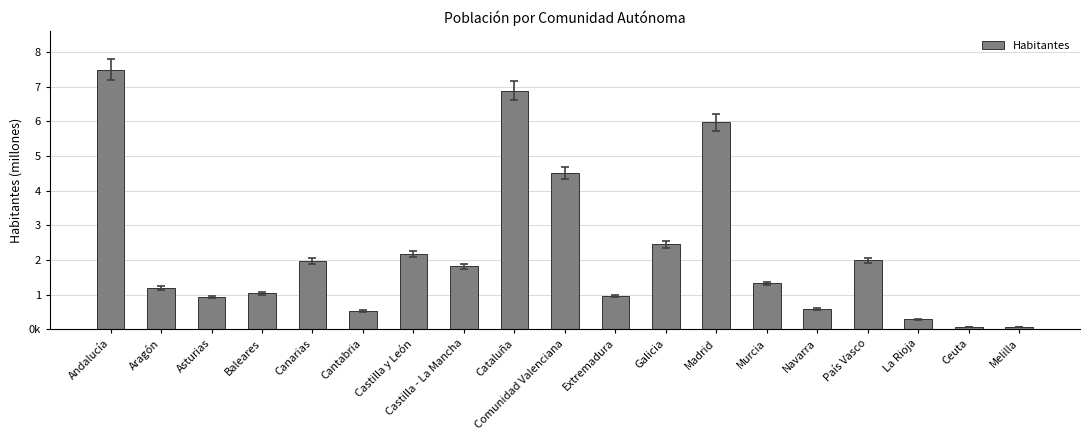

At which label is the value closest to 3782022?

Comunidad Valenciana